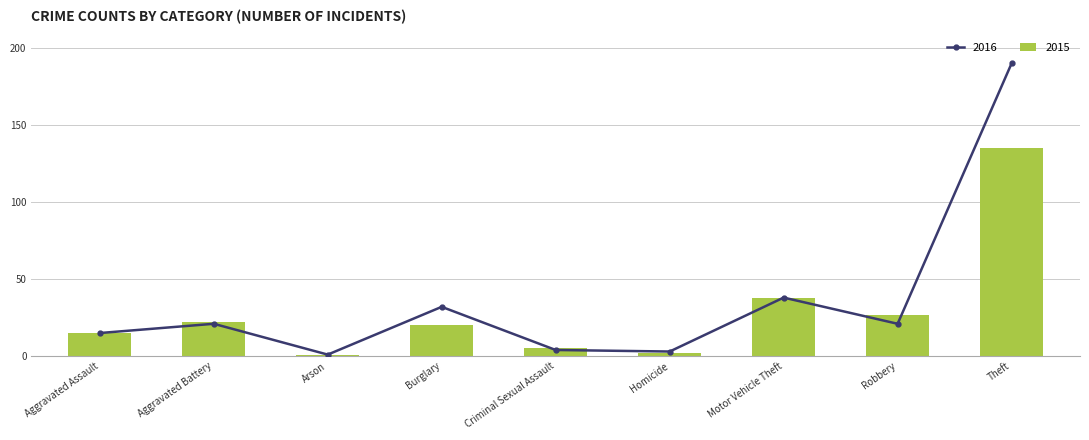

What is the value of the 2016 bar at the 4th from the left?

32